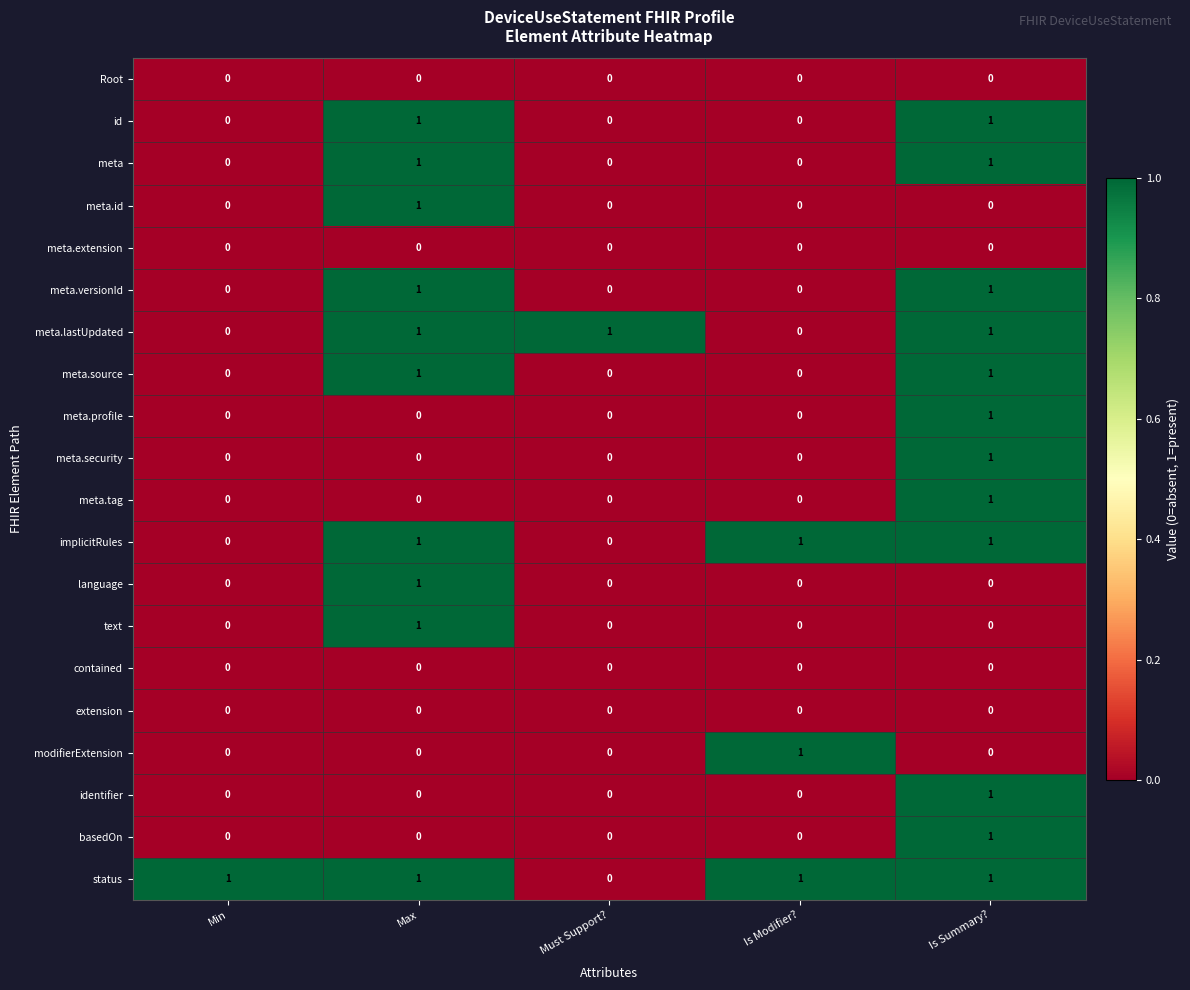

At how many categories does at least one series exceed 0?

5